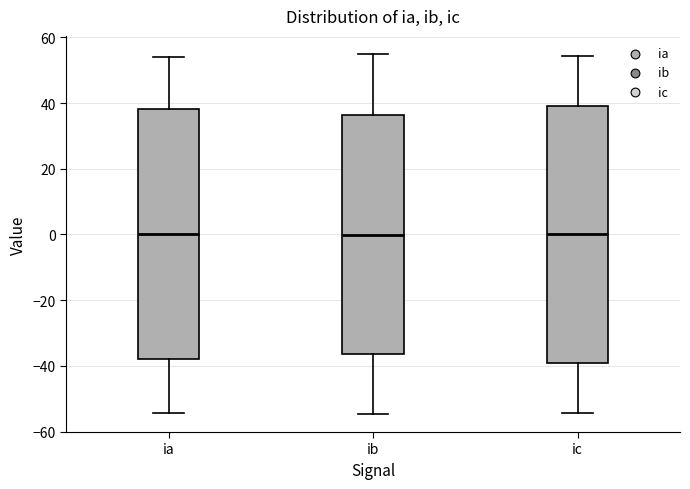

Which box is the tallest, from its lower edge to its upper edge?

ic